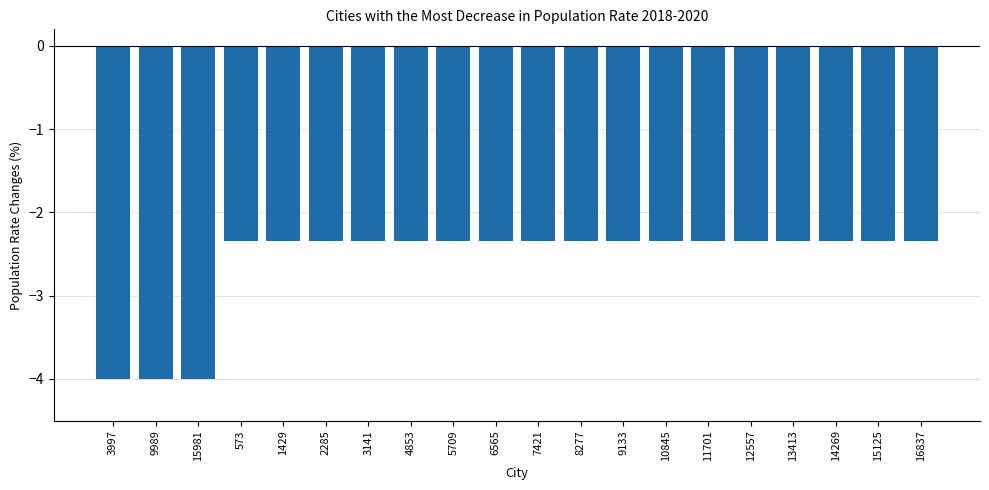

Reading left to right, list all the values displayed in this chart.

3997=-4.0	9989=-4.0	15981=-4.0	573=-2.3	1429=-2.3	2285=-2.3	3141=-2.3	4853=-2.3	5709=-2.3	6565=-2.3	7421=-2.3	8277=-2.3	9133=-2.3	10845=-2.3	11701=-2.3	12557=-2.3	13413=-2.3	14269=-2.3	15125=-2.3	16837=-2.3